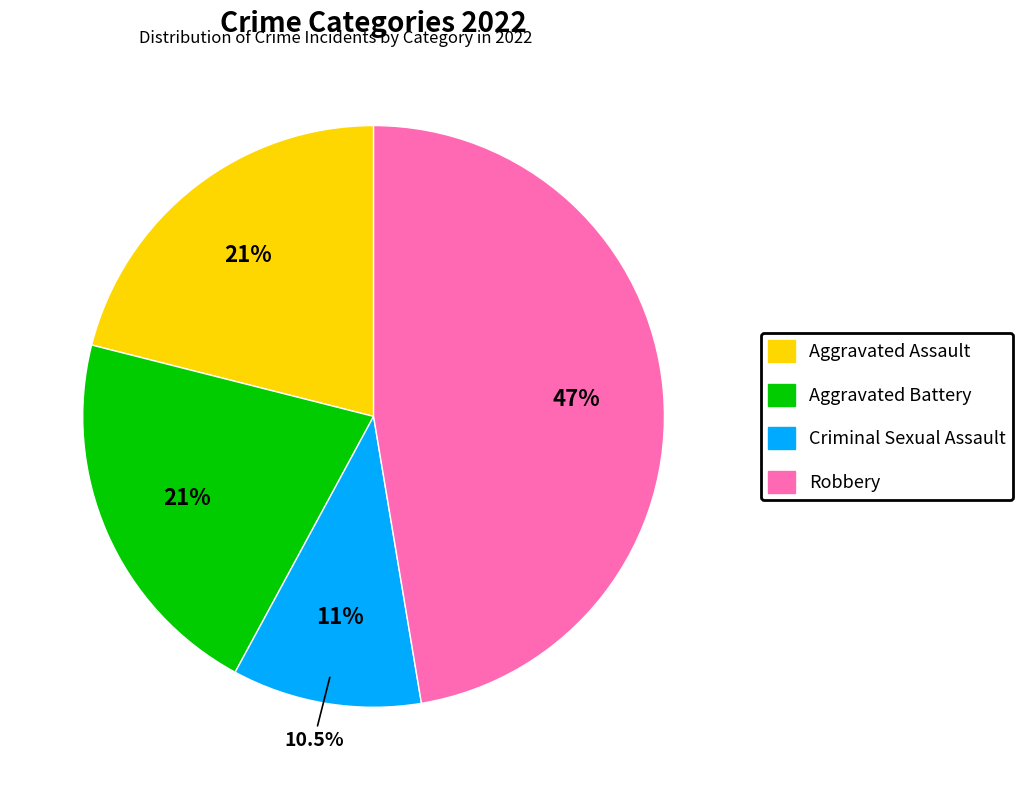

How many segments does this pie chart have?

4